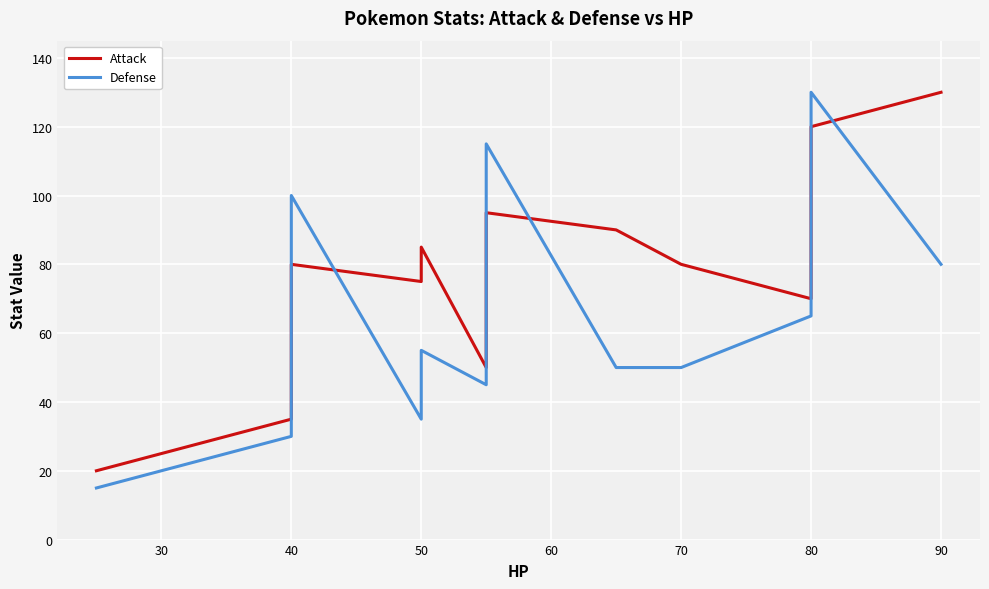

Between 10 and 11, which is larger?

11